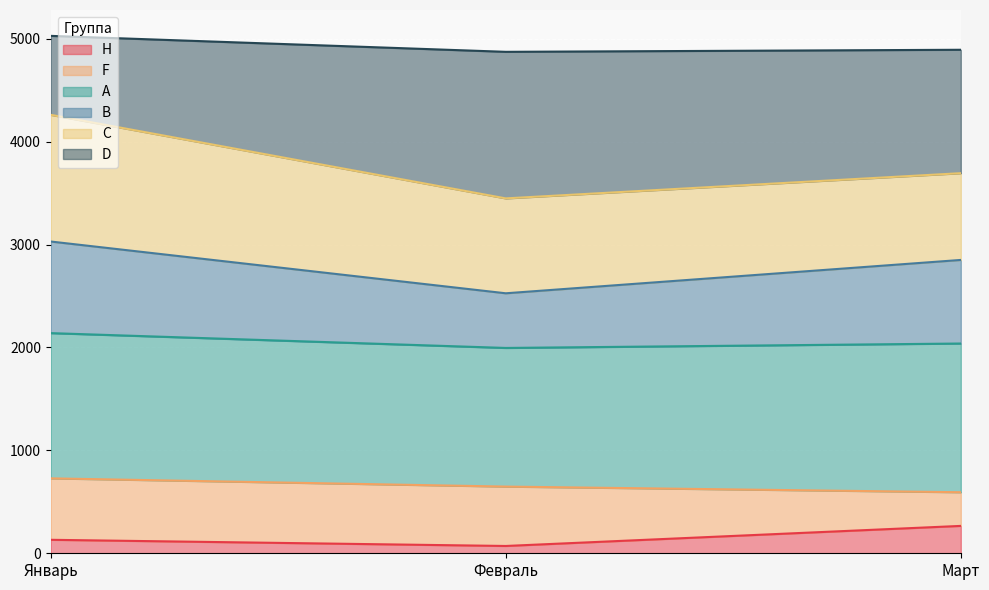

What is the highest value of the H series?

266